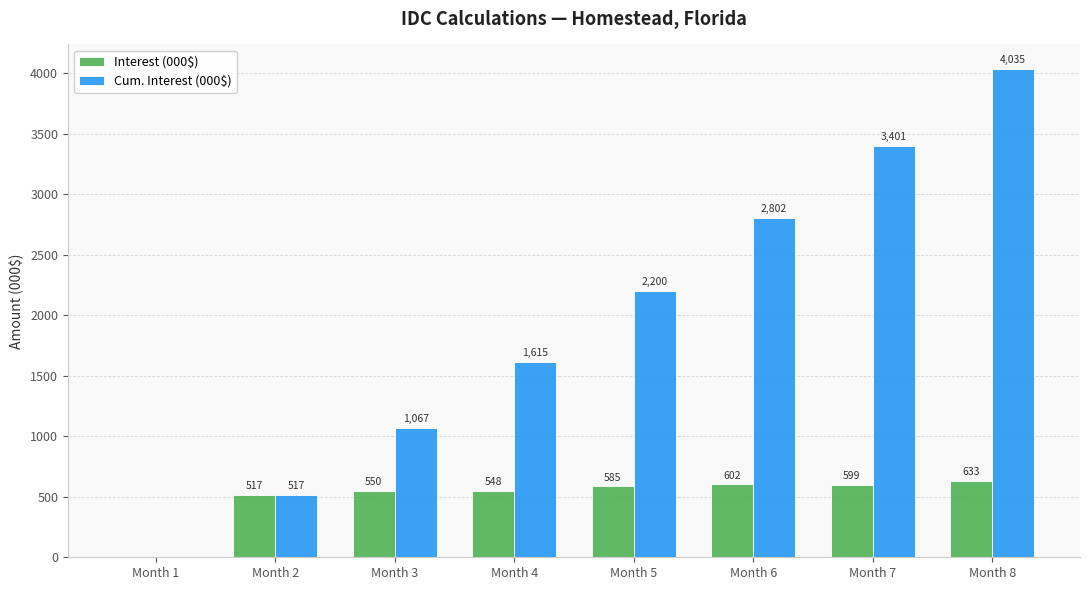

Where is Cum. Interest (000$) nearest to the value 2017?

Month 5